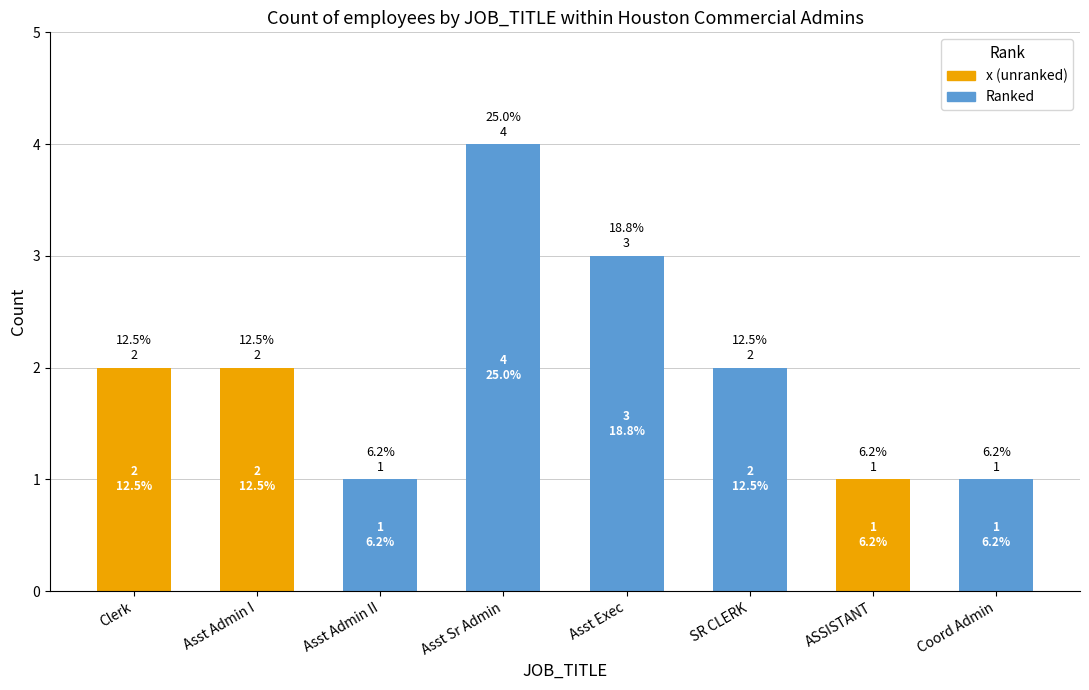

At which category is the sum across all series the highest?

Asst Sr Admin